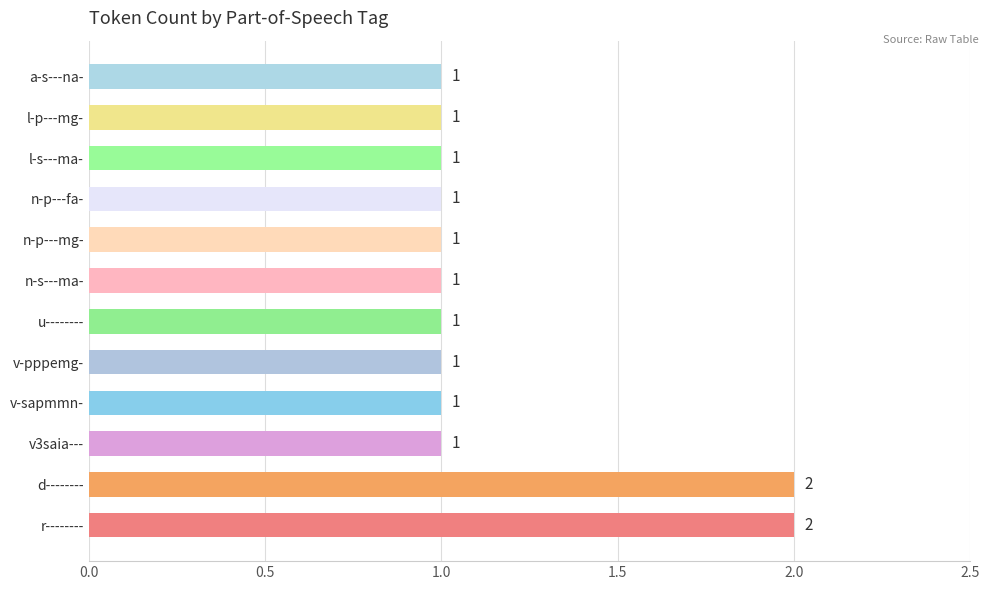

What is the maximum value shown in the chart?

2